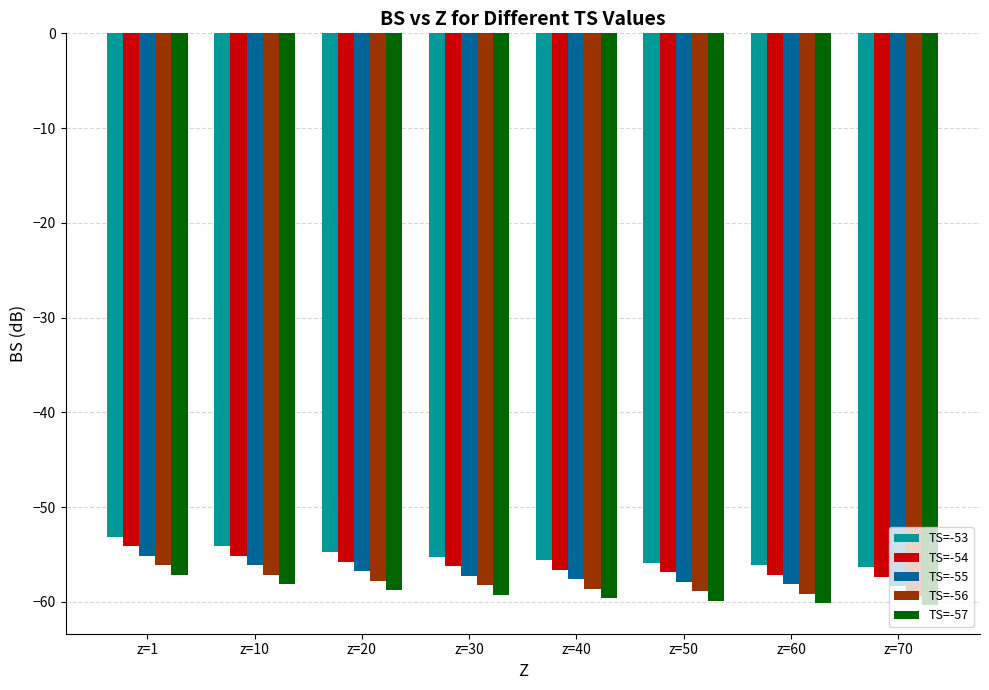

How many groups of bars are there?

8